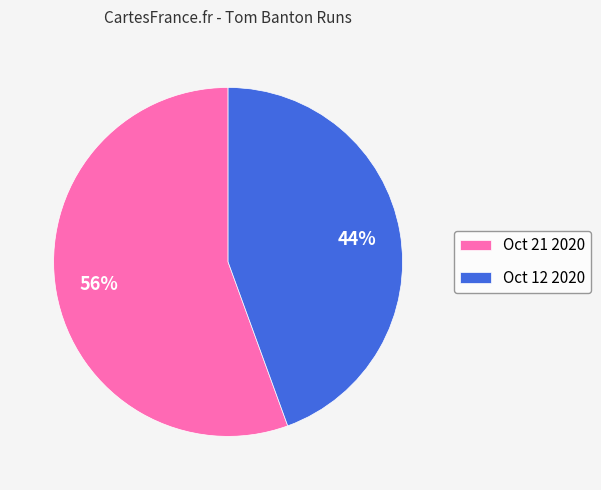

True or false: Oct 21 2020 accounts for 56% of the total.

True